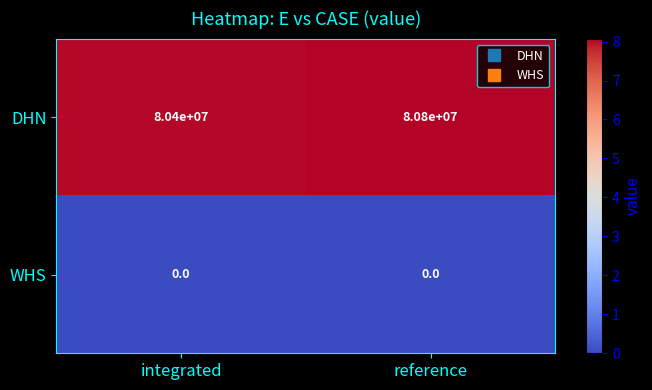

How many data points does each series have?

2